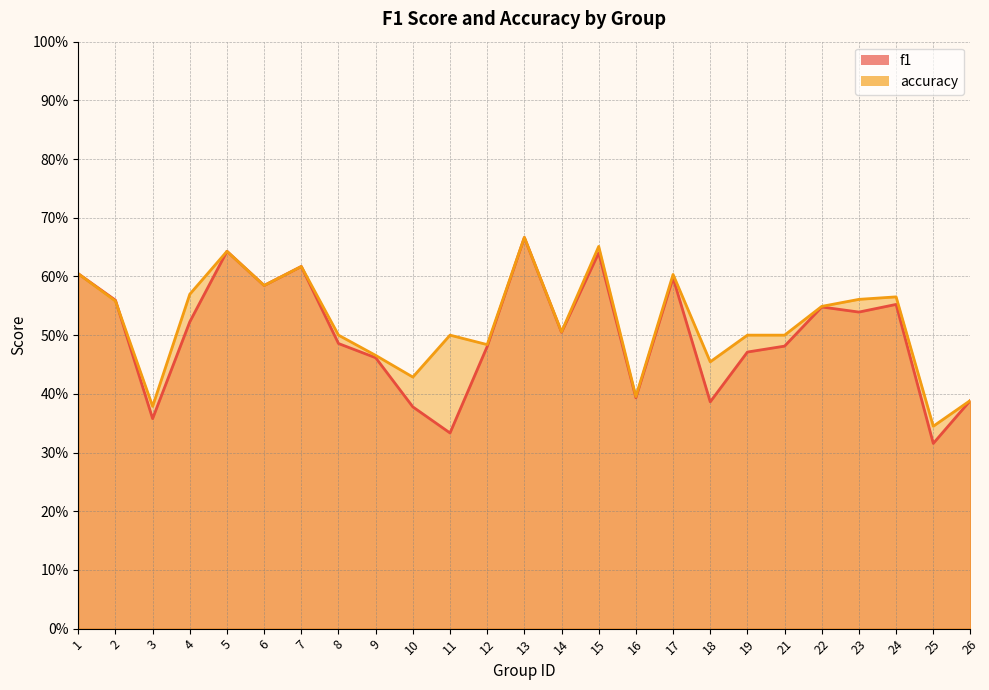

What is the minimum value for f1?

0.3